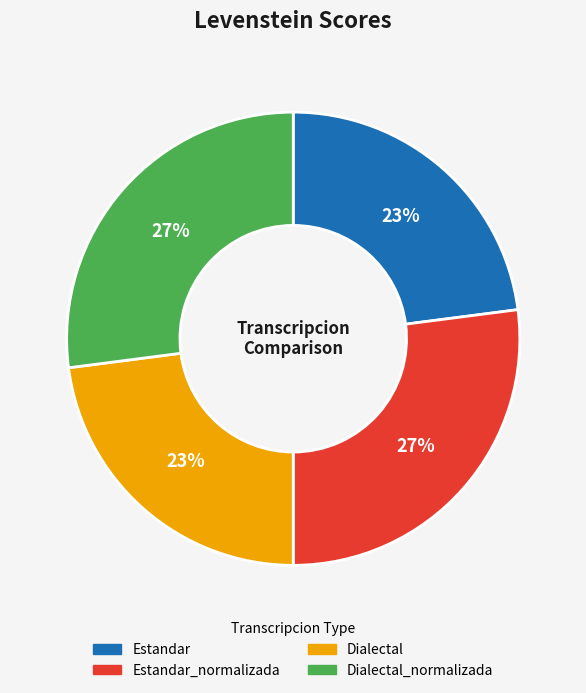

To the nearest percent, what is the average slice percentage?

25%